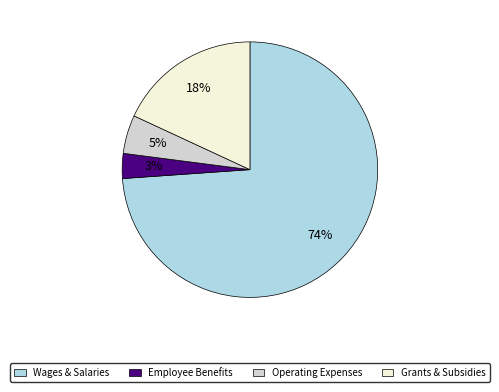

Is there any slice that represents more than half of the pie?

Yes